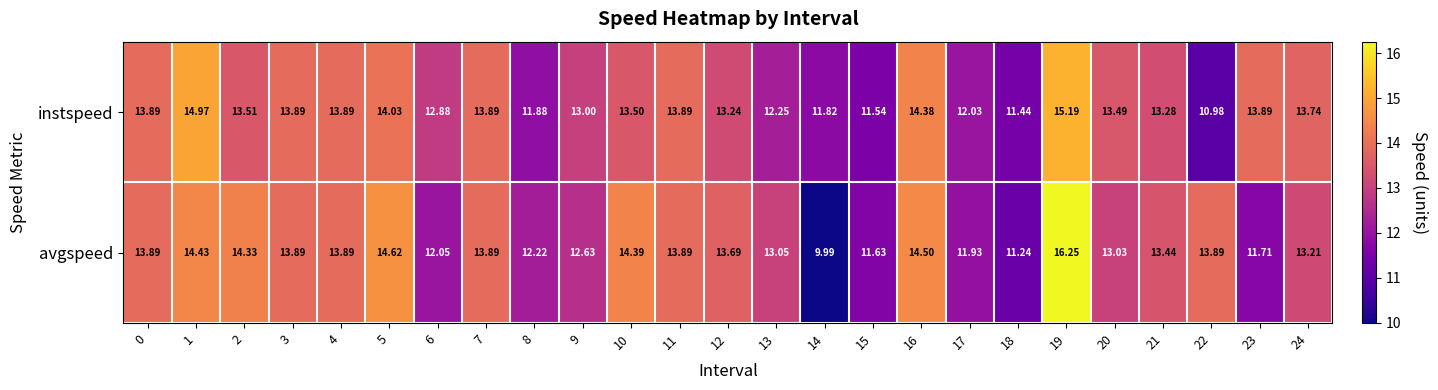

Which series has the widest spread of values?

avgspeed